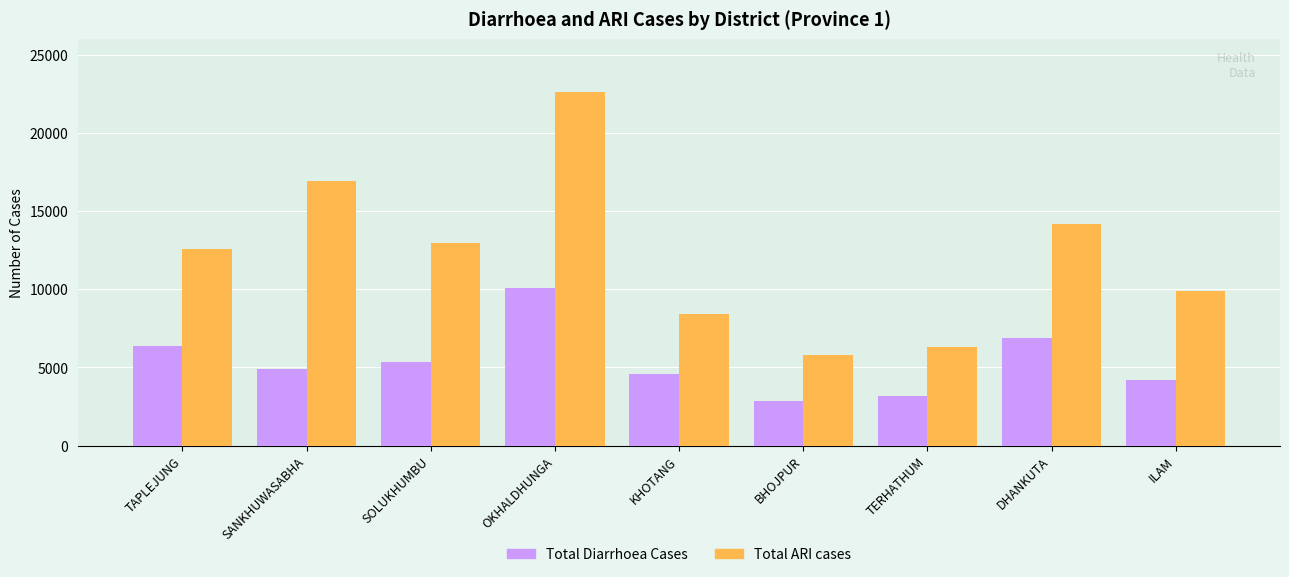

What is the sum of the Total Diarrhoea Cases values at BHOJPUR and DHANKUTA?

9700